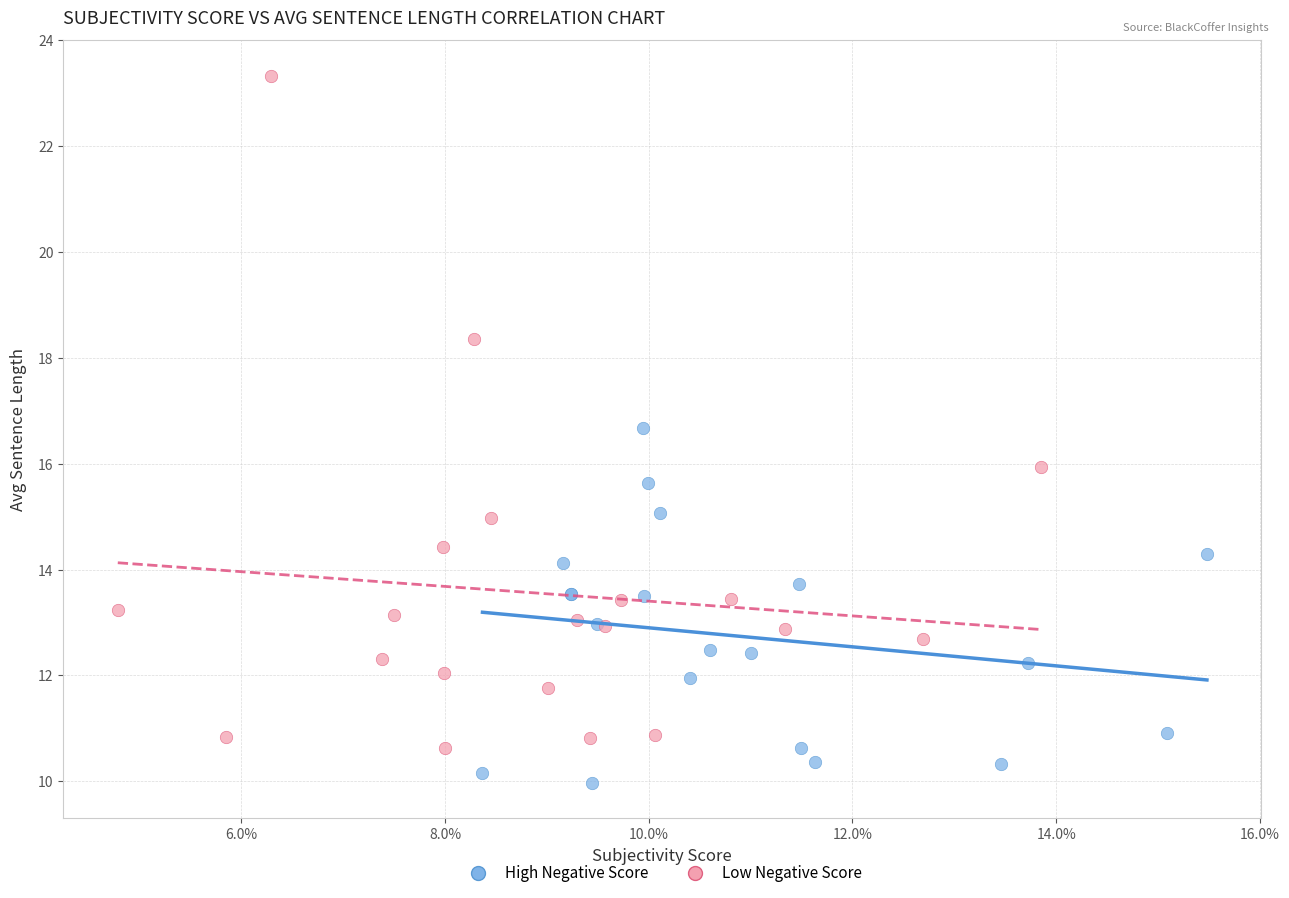

Which series reaches the maximum Y coordinate?

Low Negative Score